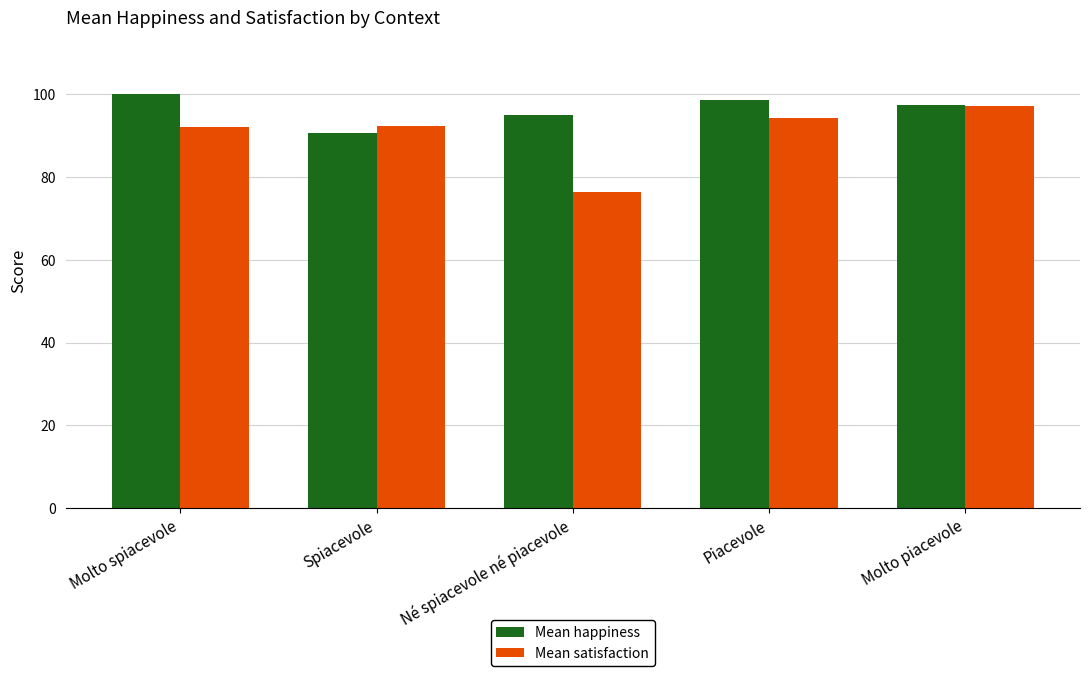

Rank the series by their average value, from highest to lowest.

Mean happiness, Mean satisfaction